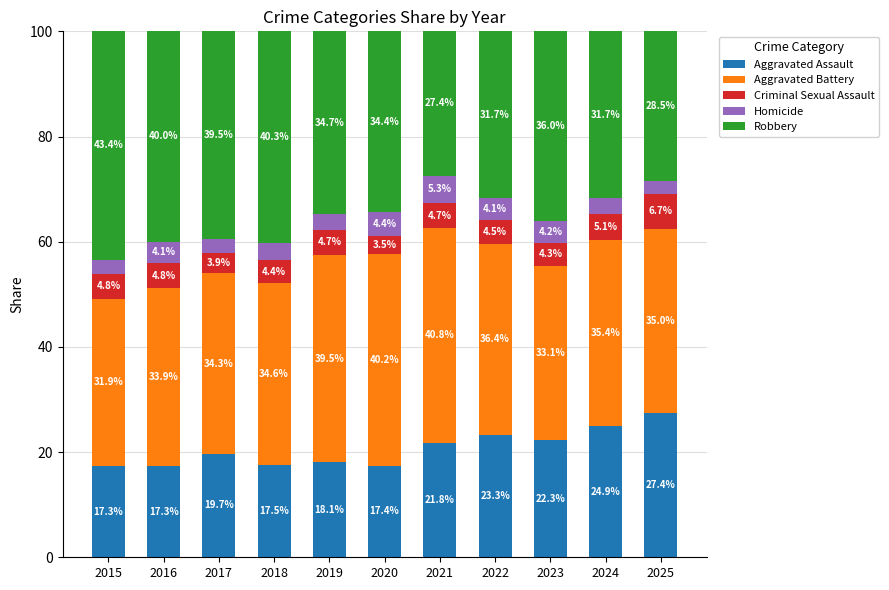

How many data points does each series have?

11